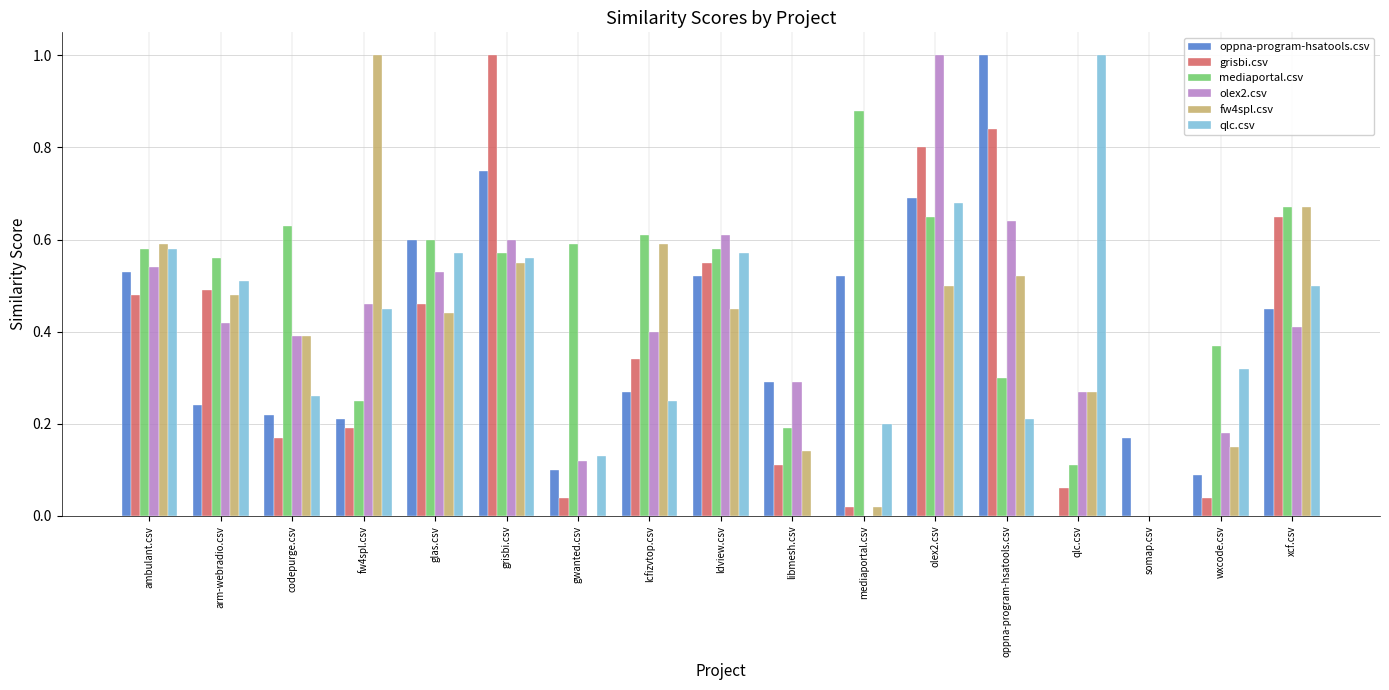

Is it true that mediaportal.csv equals 0.2 at qlc.csv?

False